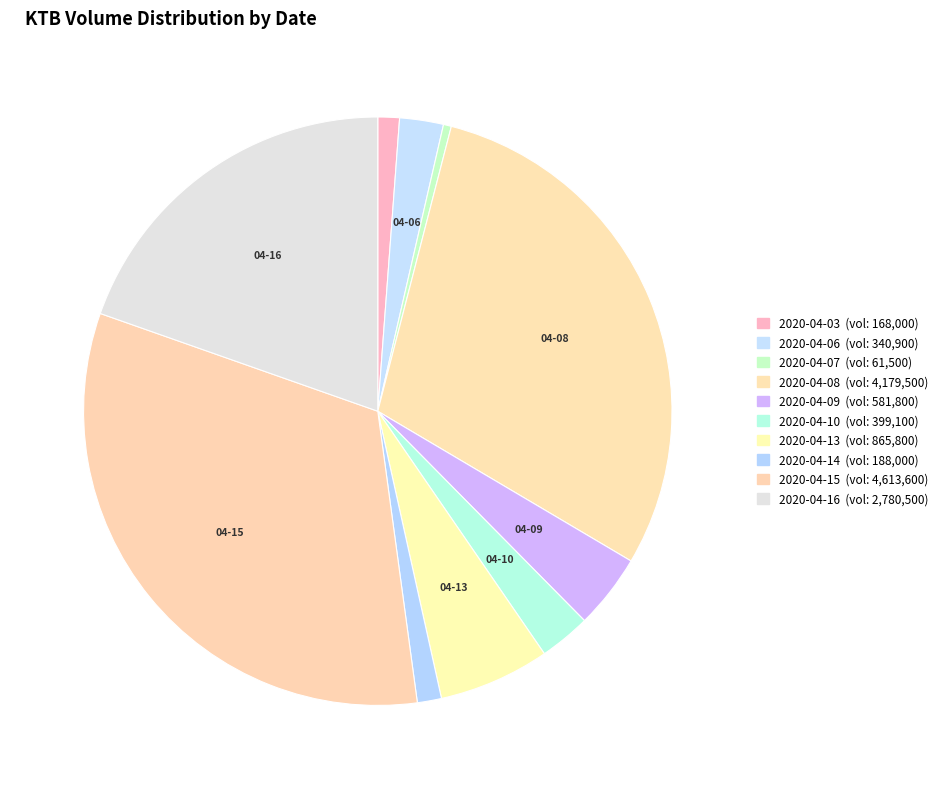

Which category has the smallest portion of the pie?

2020-04-07